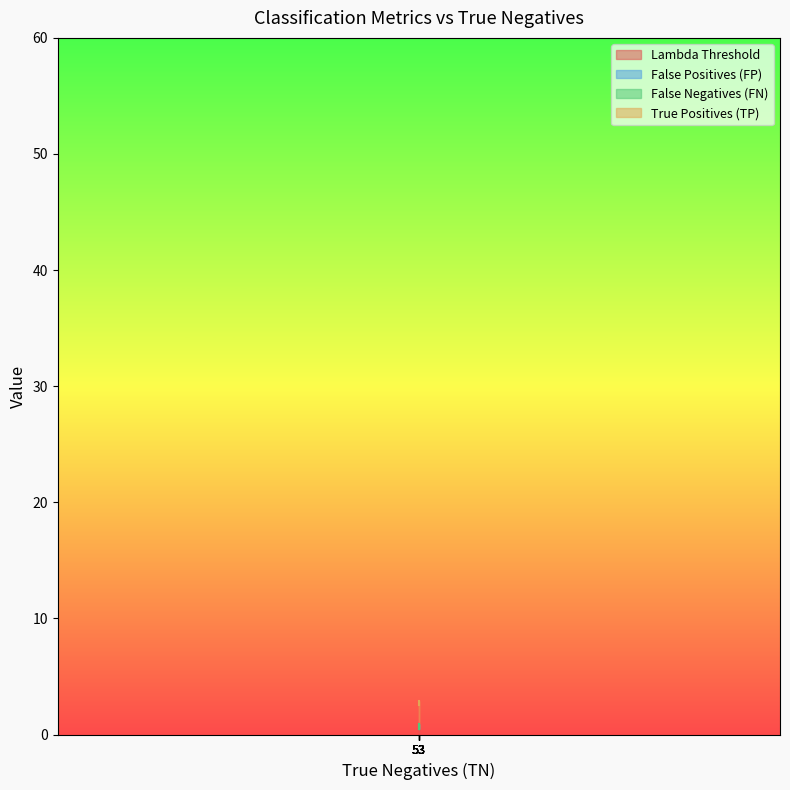

At which category is the sum across all series the highest?

53